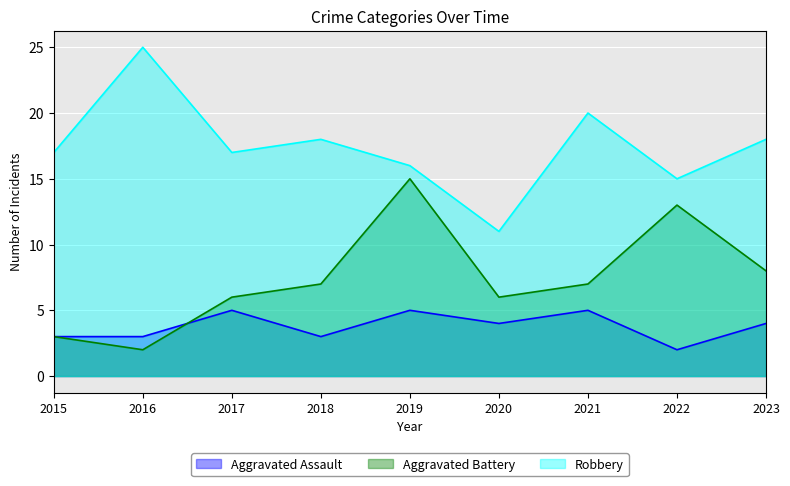

How many data points in Aggravated Assault are above 4?

3